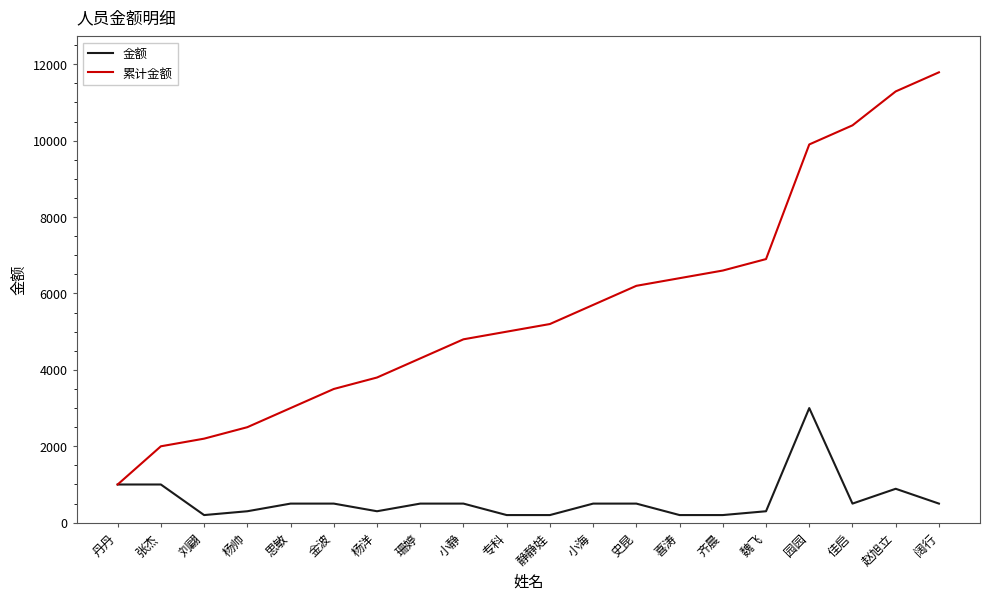

At which label does 累计金额 reach its peak?

阔行